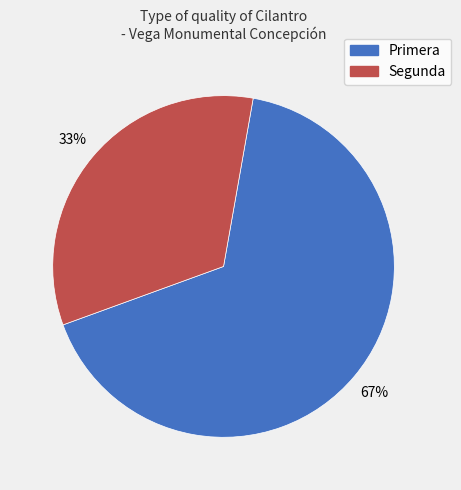

To the nearest percent, what percentage of the pie is Segunda?

33%